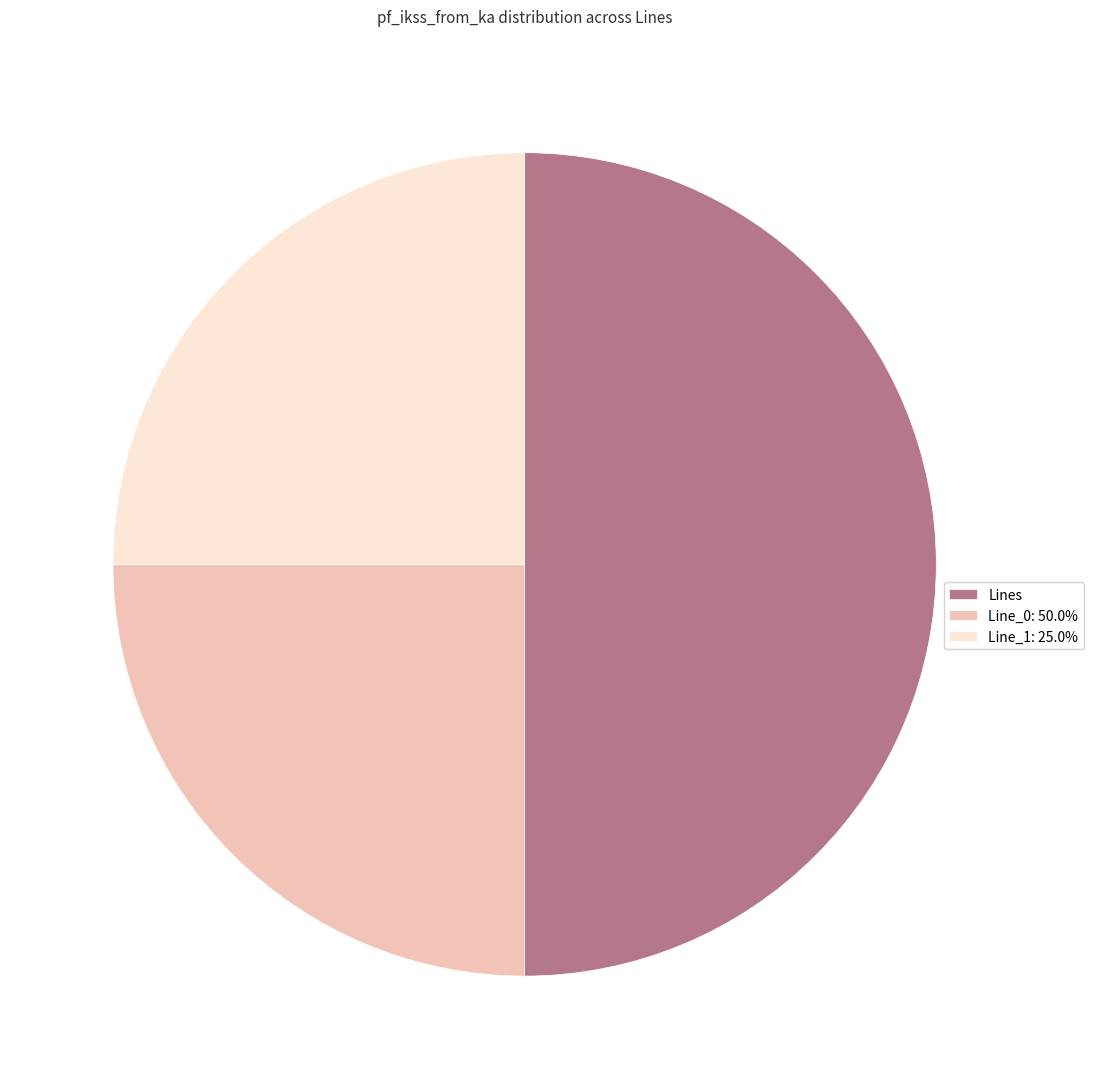

Which category has the biggest portion of the pie?

Lines